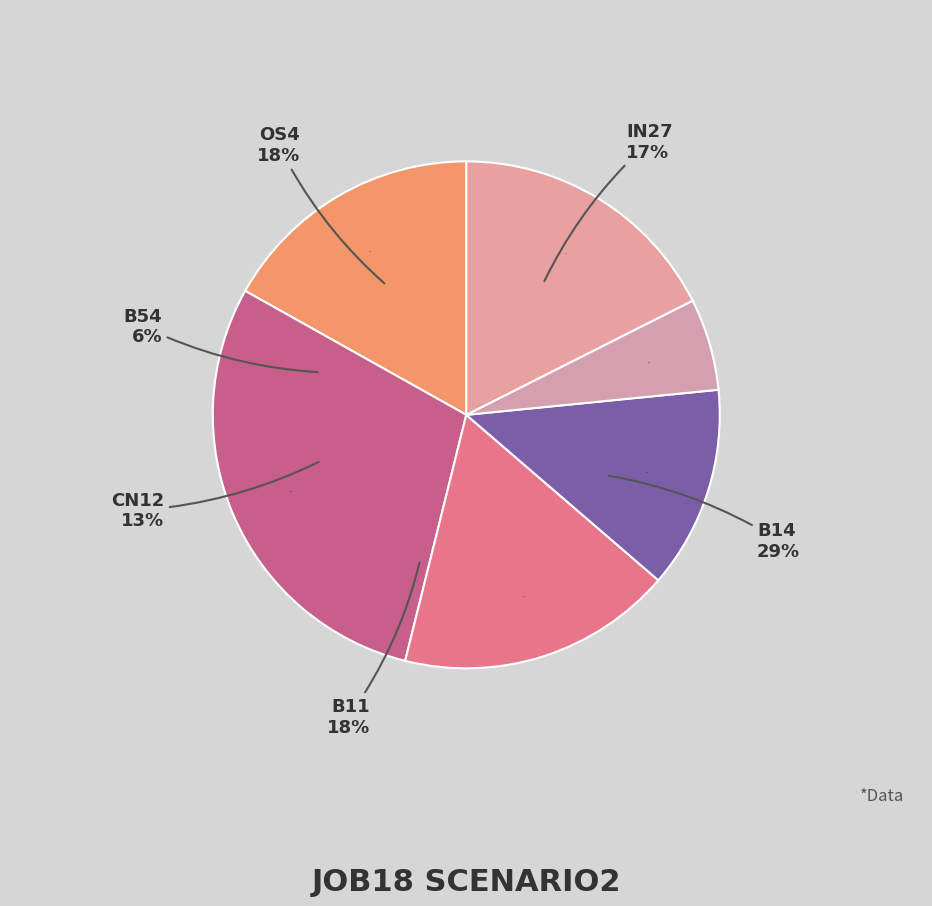

Which category has the biggest portion of the pie?

B14